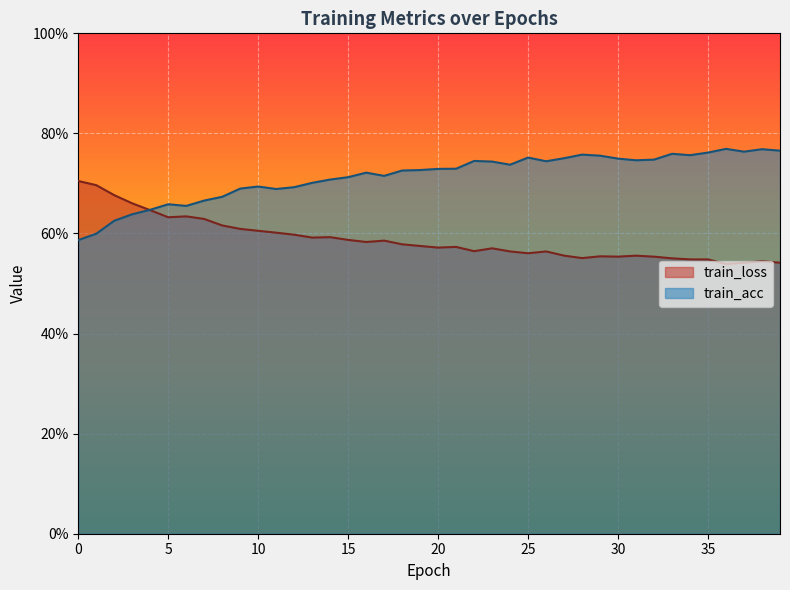

What is the label of the 35th point from the right?

5.0